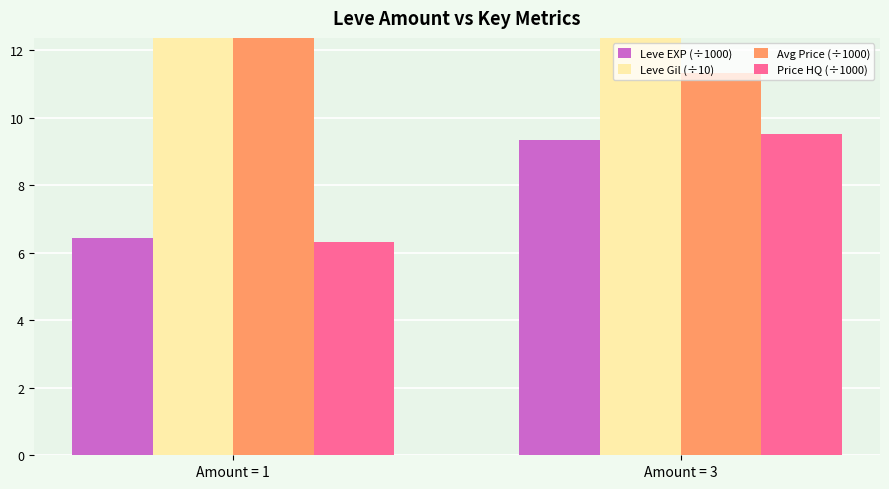

Count the Leve Gil (÷10) values in the range 18 to 19.

1